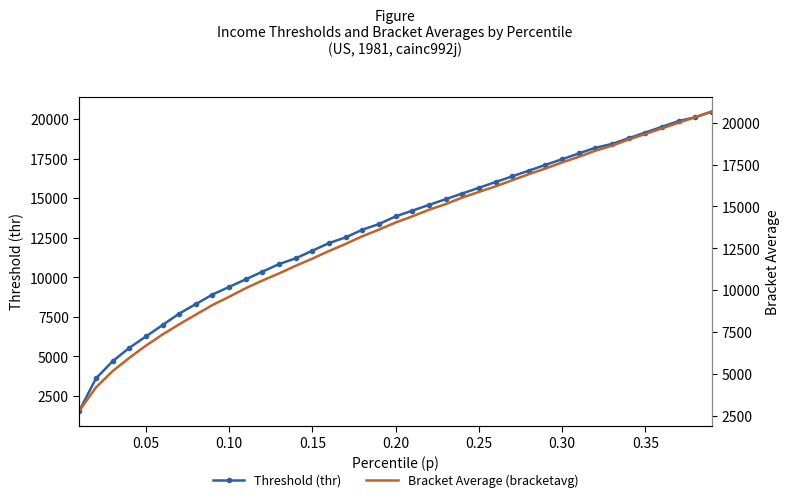

Where does the Threshold (thr) series first go above 13848?

0.20